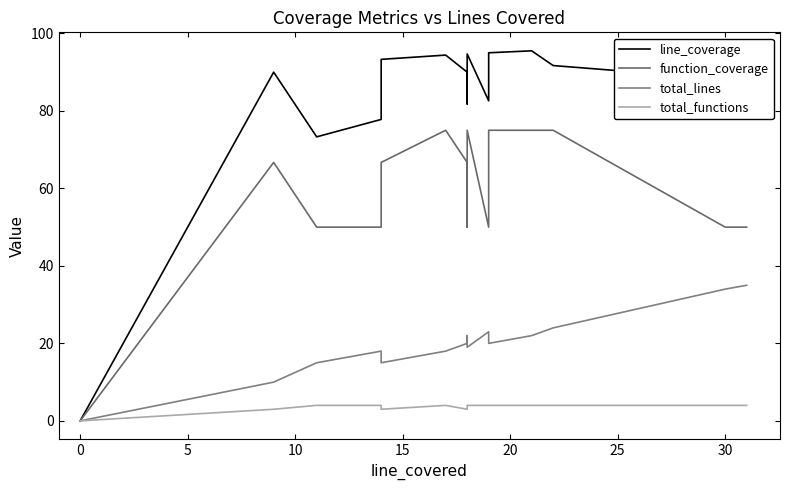

What is the difference between the second highest and minimum values in the total_functions series?

4.0